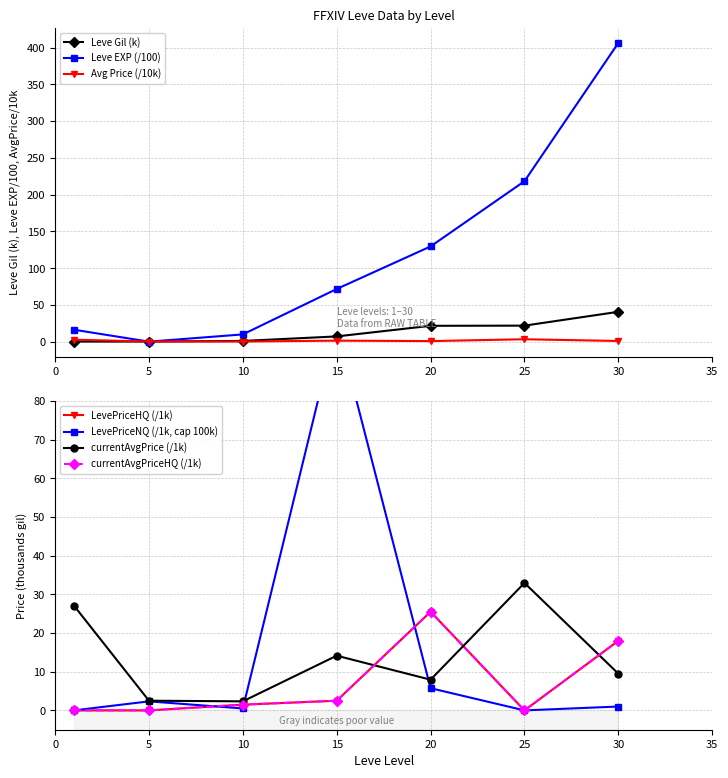

The Leve Gil series shows 0.1 at 5. True or false?

True